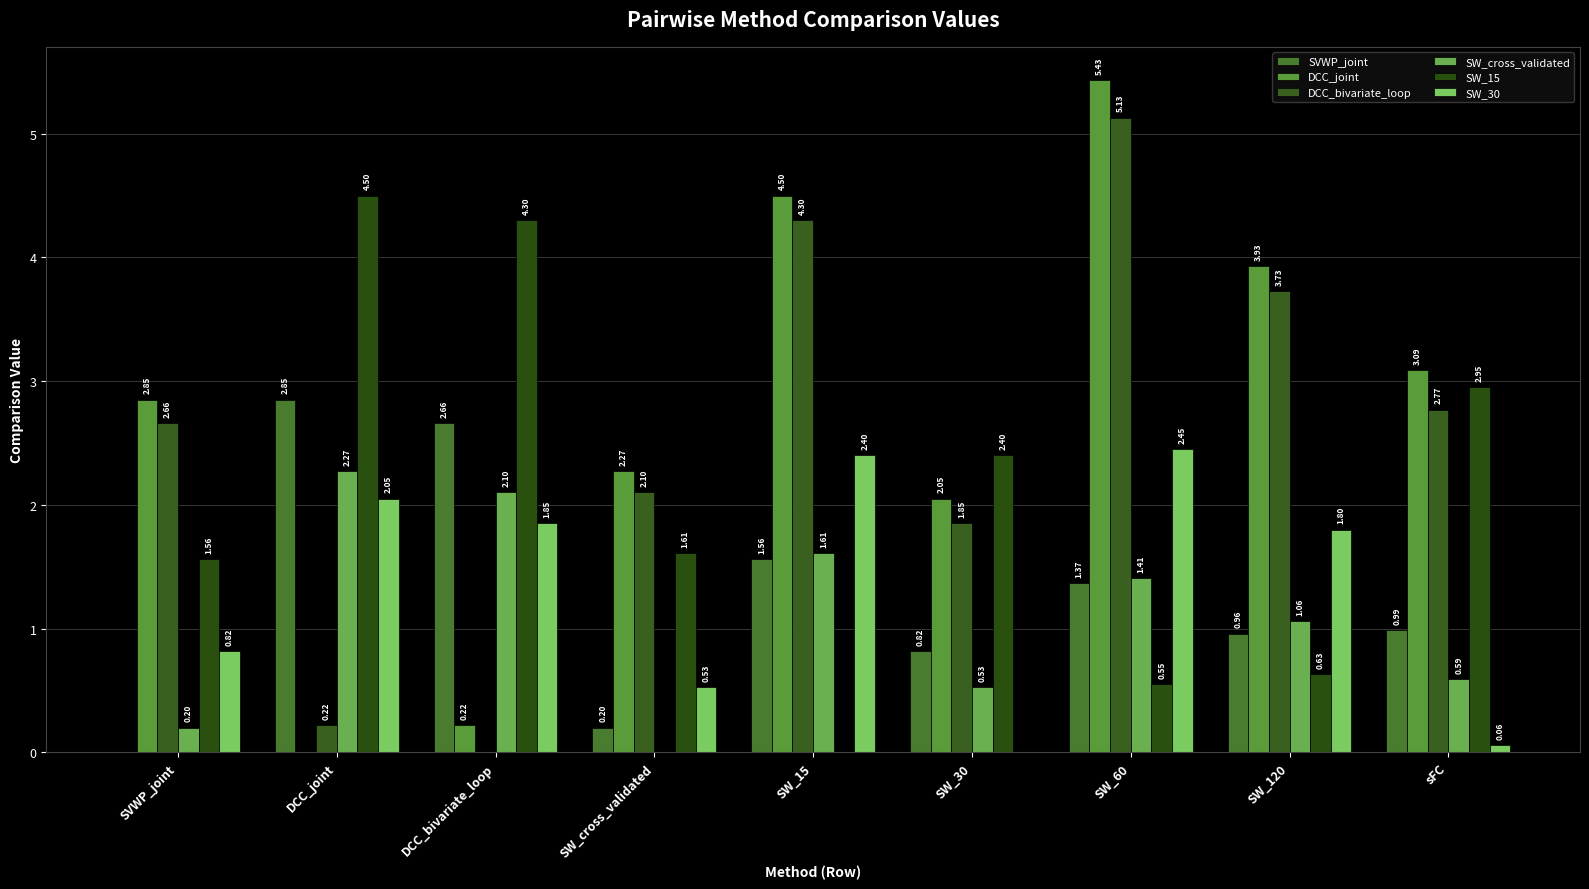

At which label is DCC_bivariate_loop closest to 2?

SW_cross_validated